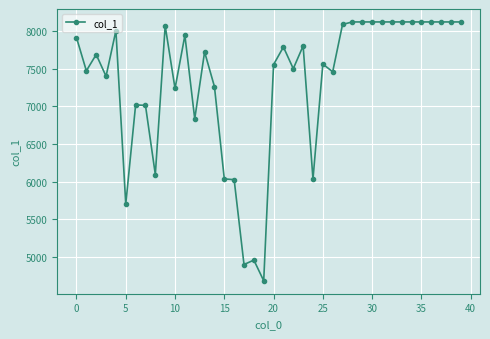

True or false: there are more than 1 points higher than both neighbors.

True